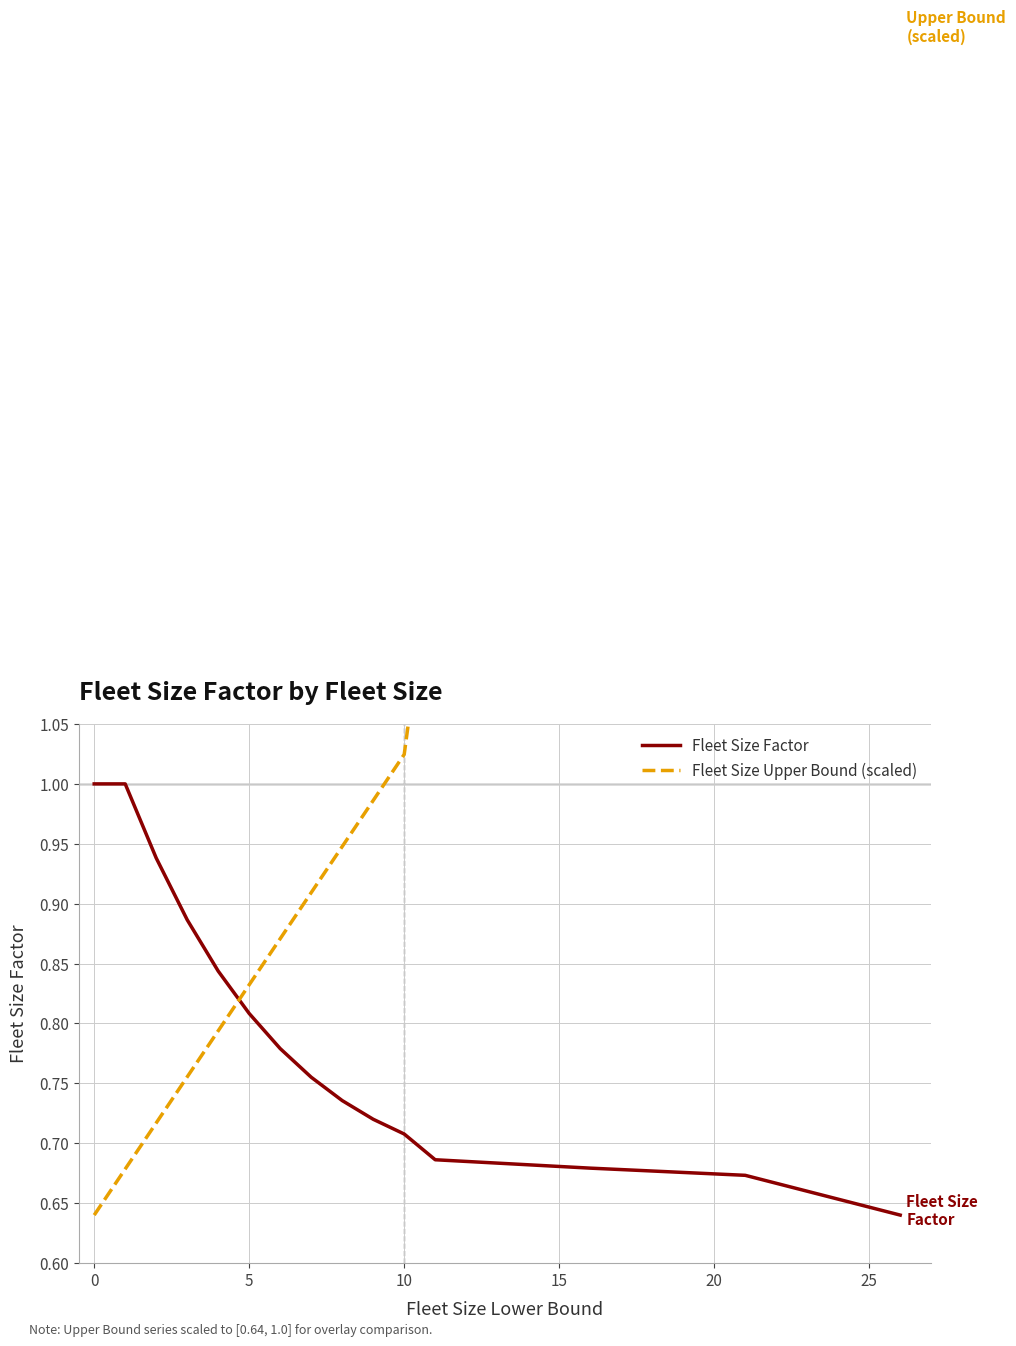

True or false: Fleet Size Factor has a value of 1.1 at 5.

False